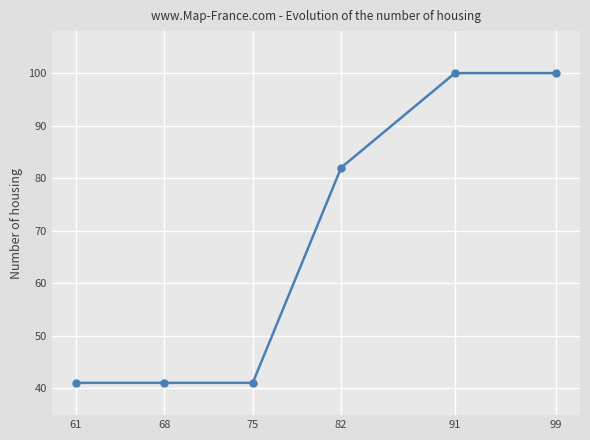

What is the greatest value displayed?

100